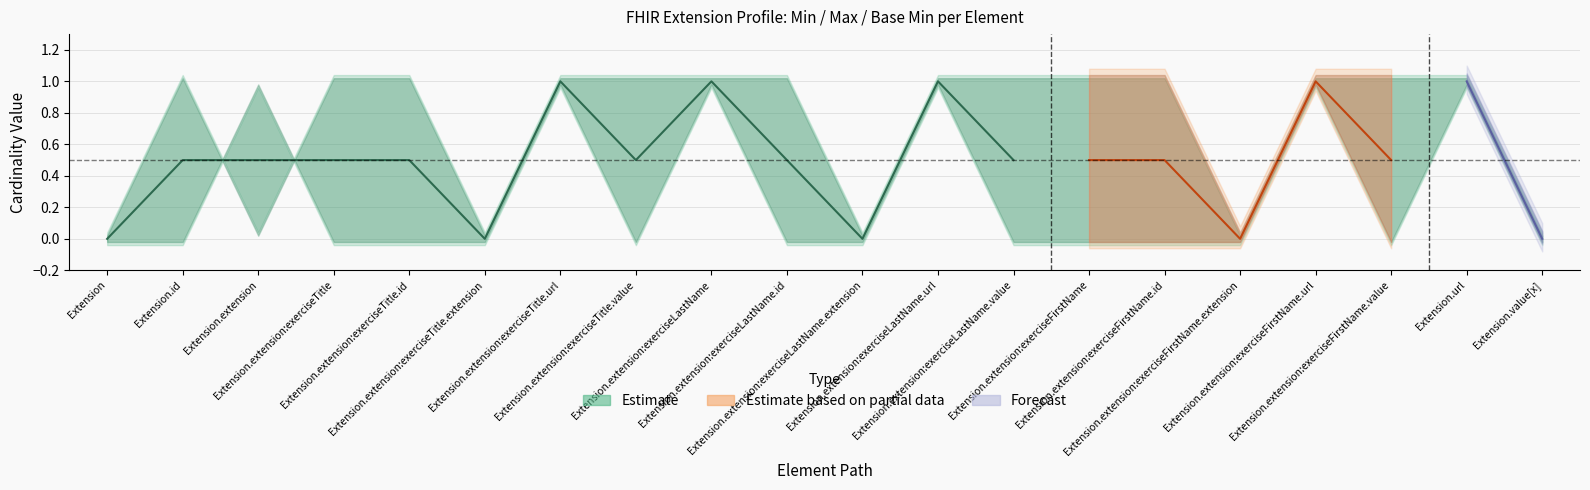

Where is the first local maximum for Max?

Extension.id